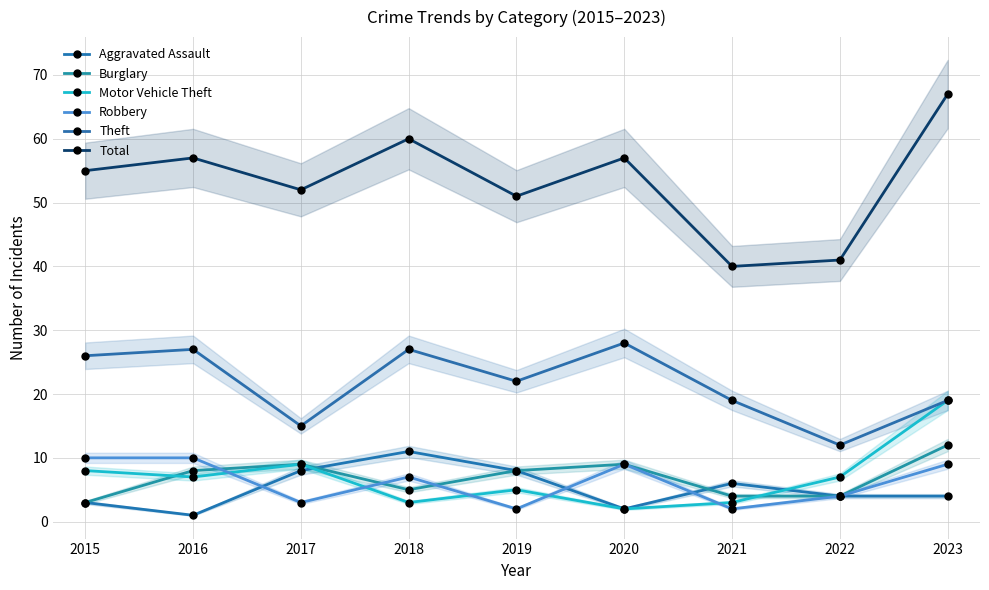

Which category has the lowest value in the Robbery series?

2019